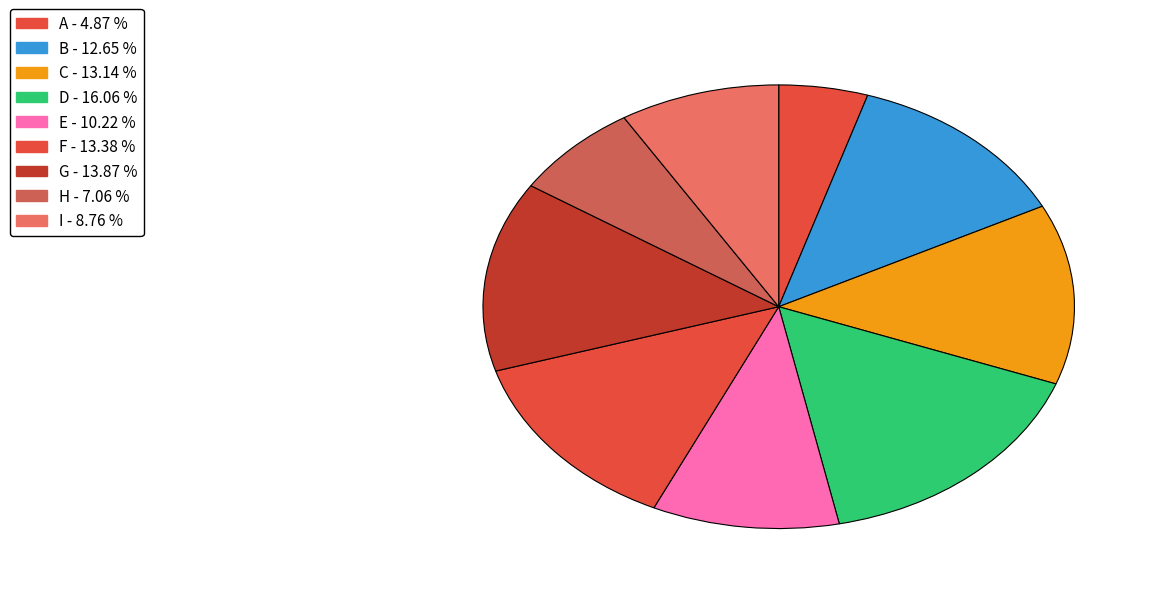

Count the number of slices in the pie.

9